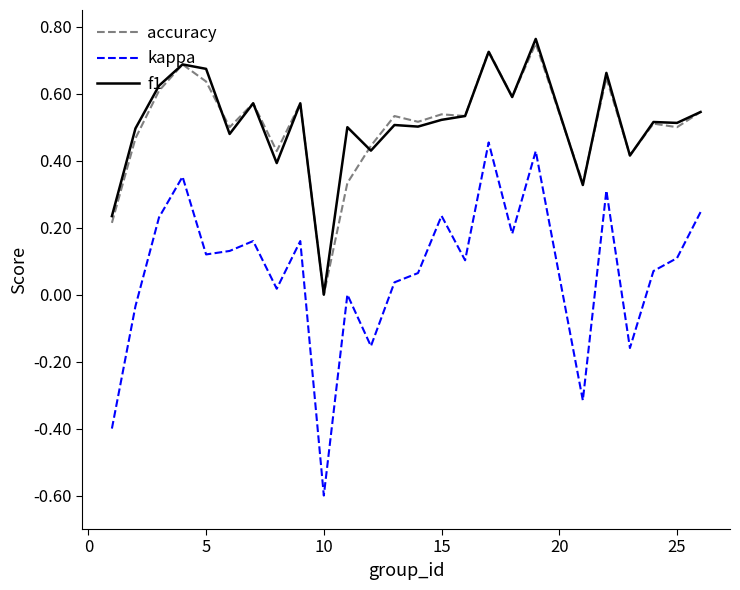

True or false: accuracy and kappa intersect in this chart.

False